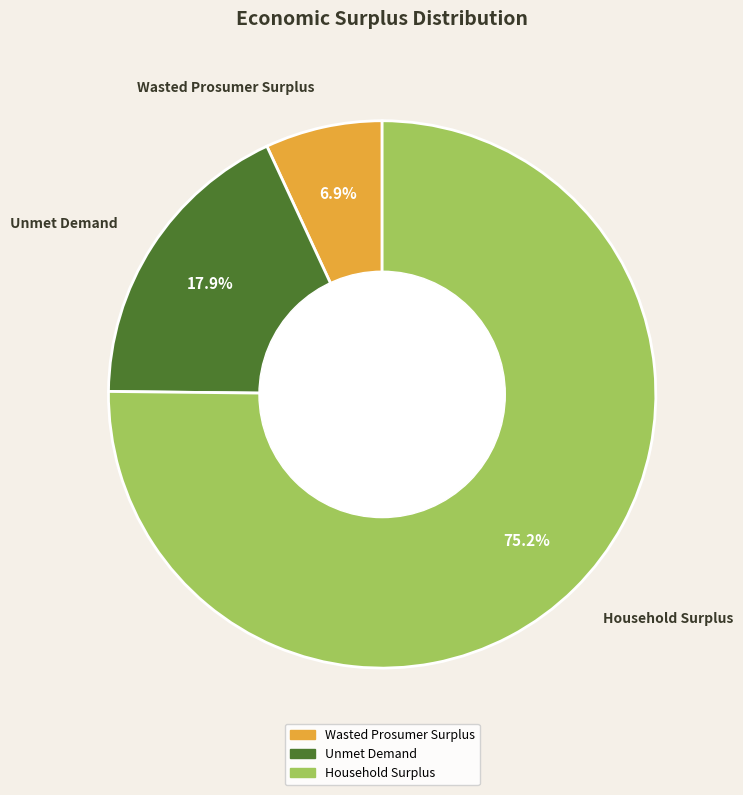

Is there any slice that represents more than half of the pie?

Yes